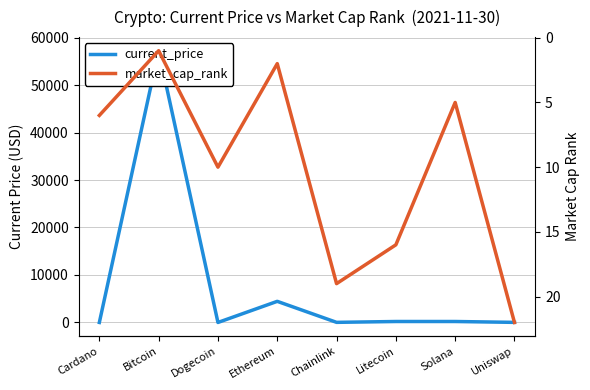

Which series has the largest range (max minus min)?

current_price